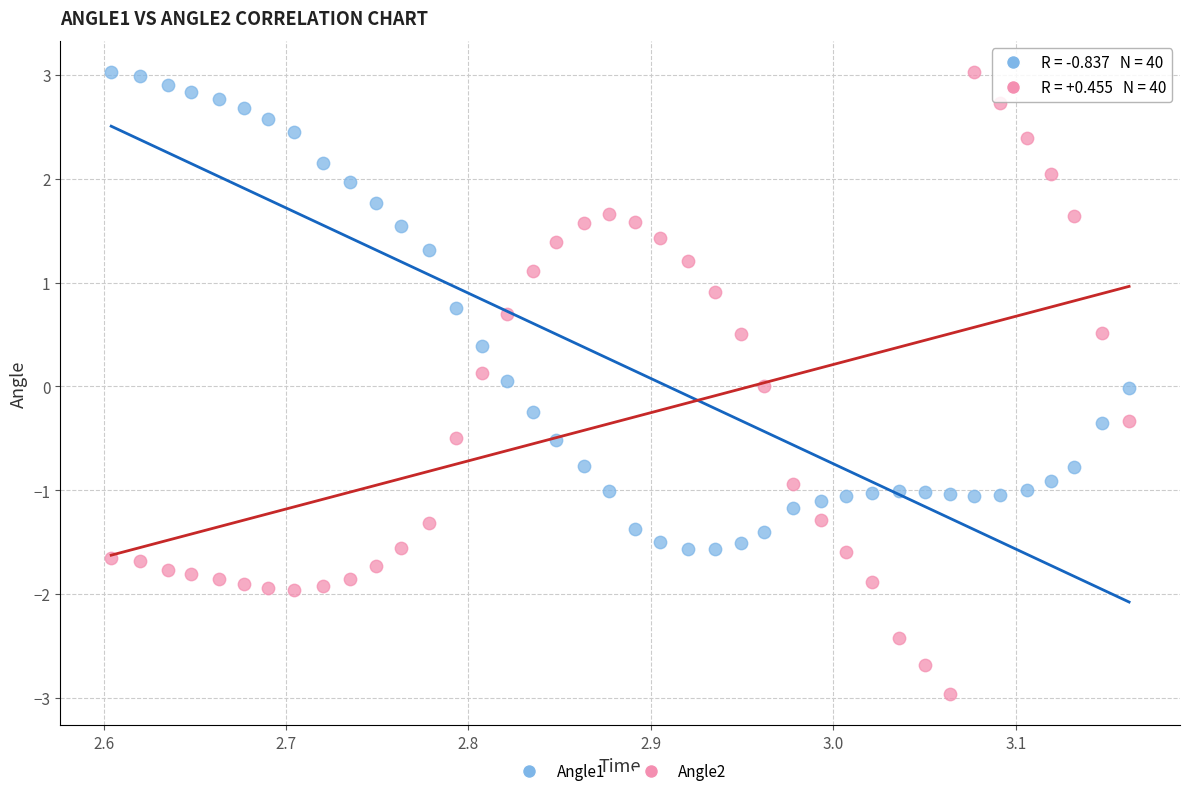

What are all the series names shown in the legend?

Angle1, Angle2